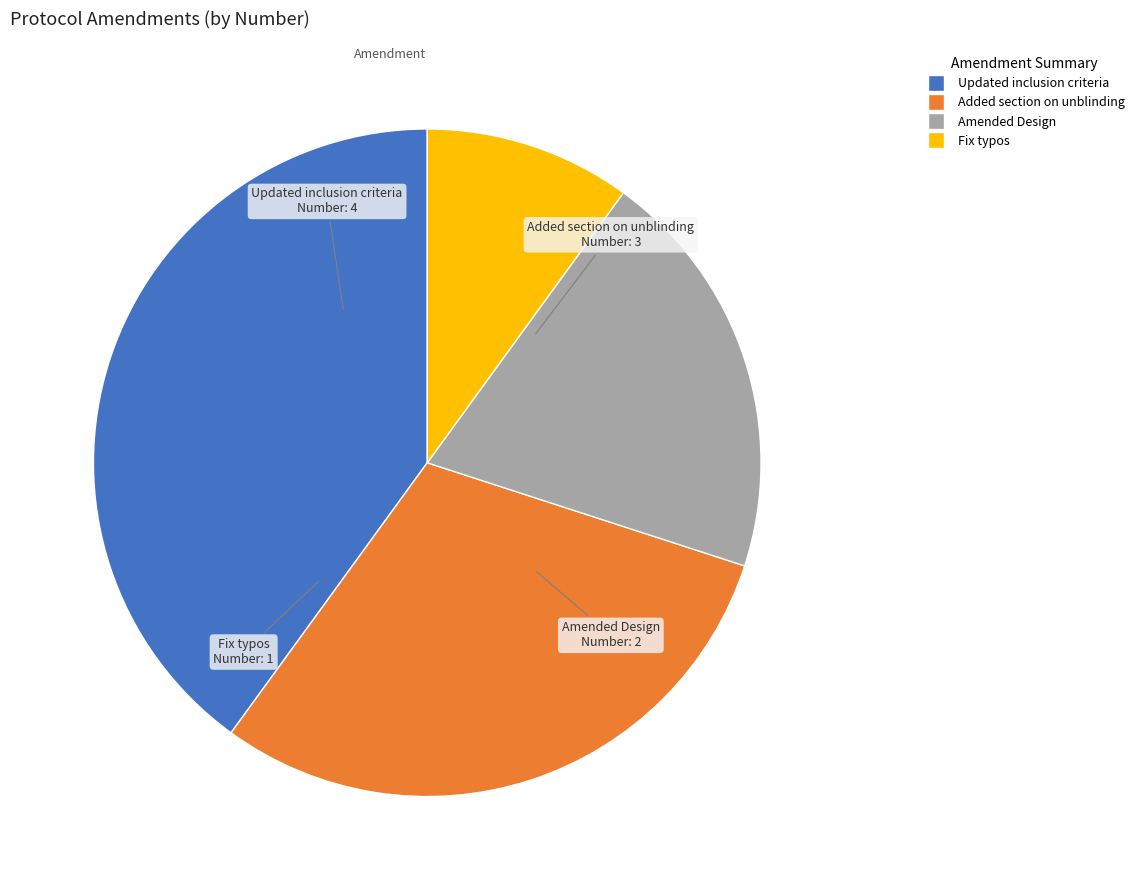

How many slices are in this pie chart?

4